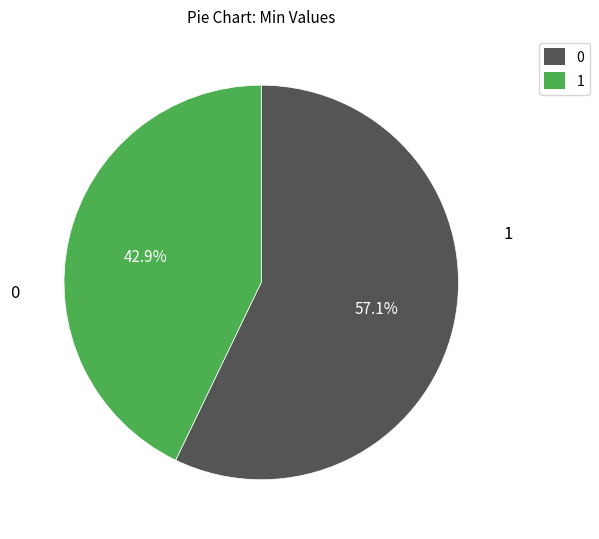

Is there any slice that represents more than half of the pie?

Yes